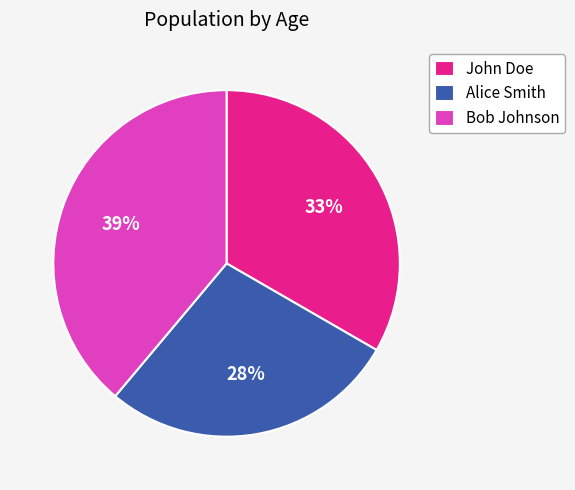

Count the number of slices in the pie.

3